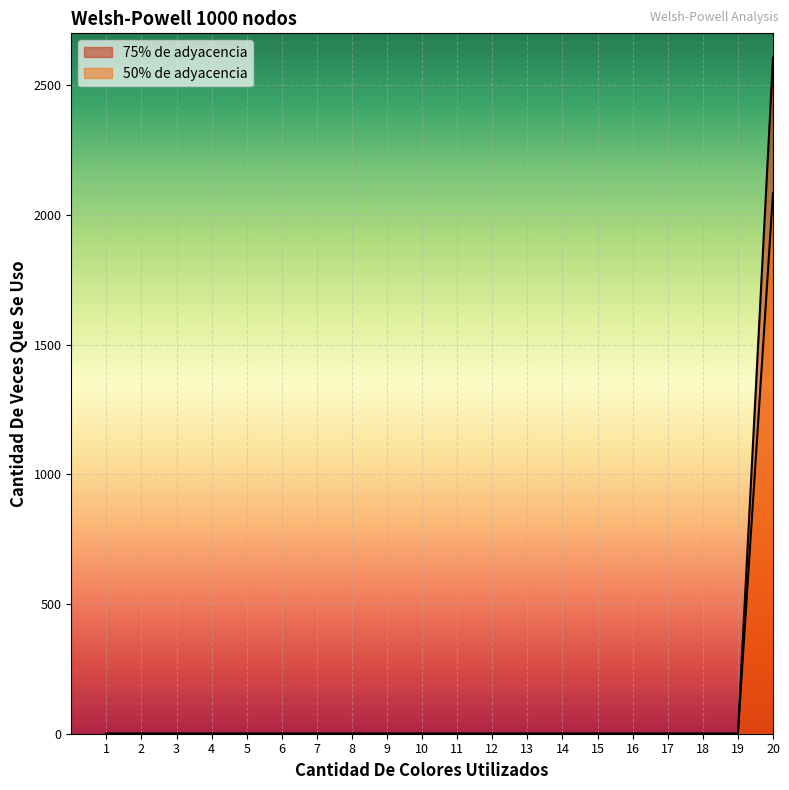

Reading left to right, extract all data points from this chart.

75% de adyacencia: 1=0	2=0	3=0	4=0	5=0	6=0	7=0	8=0	9=0	10=0	11=0	12=0	13=0	14=0	15=0	16=0	17=0	18=0	19=0	20=2606
50% de adyacencia: 1=0	2=0	3=0	4=0	5=0	6=0	7=0	8=0	9=0	10=0	11=0	12=0	13=0	14=0	15=0	16=0	17=0	18=0	19=0	20=2084